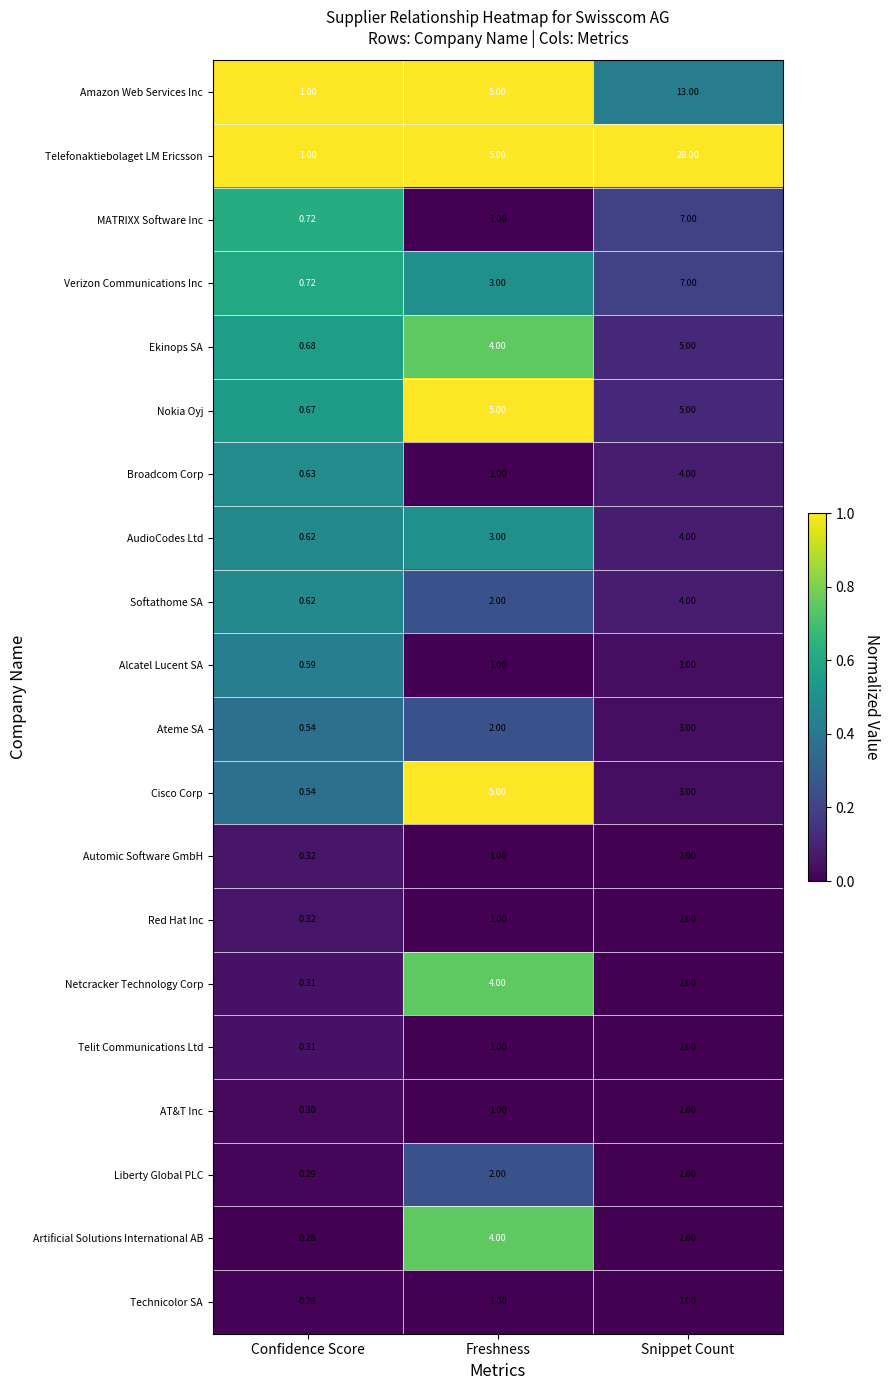

Rank the categories by Automic Software GmbH value from highest to lowest.

Snippet Count, Freshness, Confidence Score